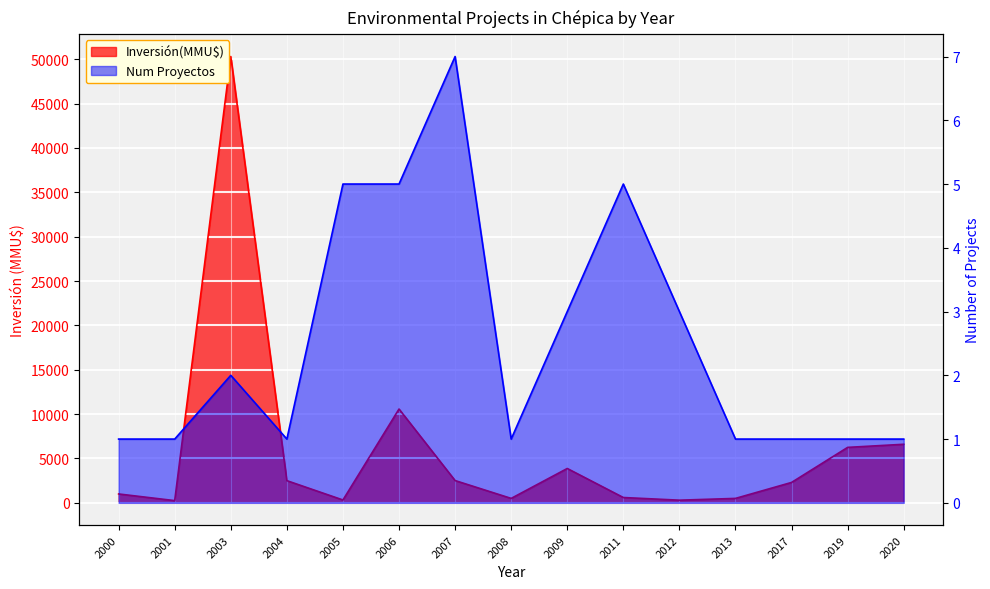

How many interior local peaks does the Inversión(MMU$) series have?

3